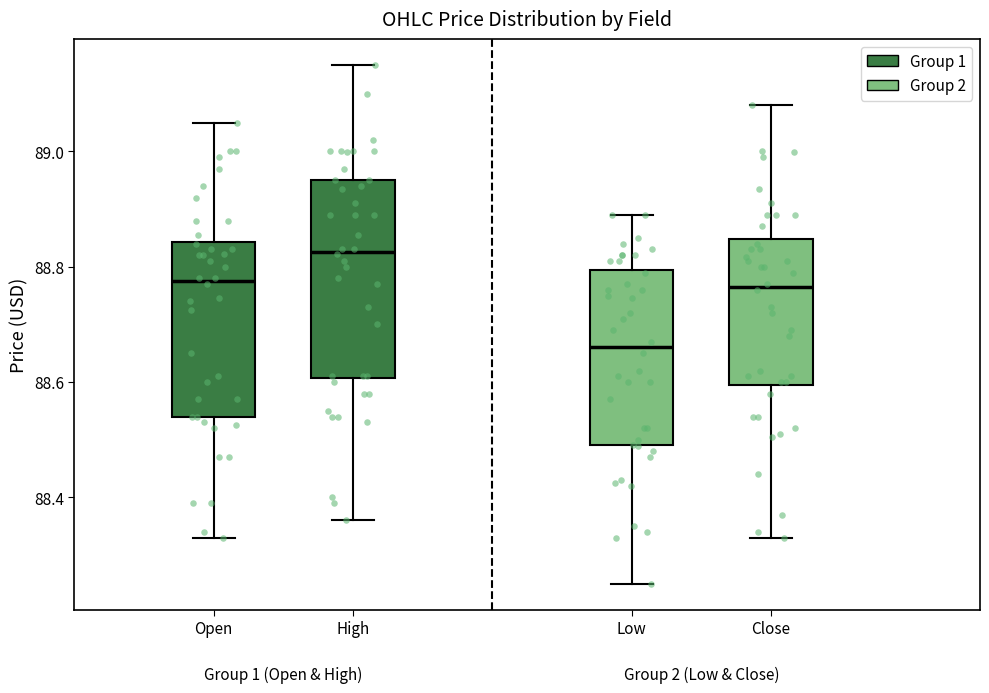

Reading left to right, read every box against the y-axis: the position of its median line, the range the box covers, and the ends of its whiskers. The values are not printed on the chart, so give them approximately, as read against the axis.

Open: median 88.78, box 88.54 to 88.84, whiskers 88.34 to 89.06
High: median 88.82, box 88.60 to 88.96, whiskers 88.36 to 89.16
Low: median 88.66, box 88.50 to 88.80, whiskers 88.26 to 88.90
Close: median 88.76, box 88.60 to 88.84, whiskers 88.34 to 89.08